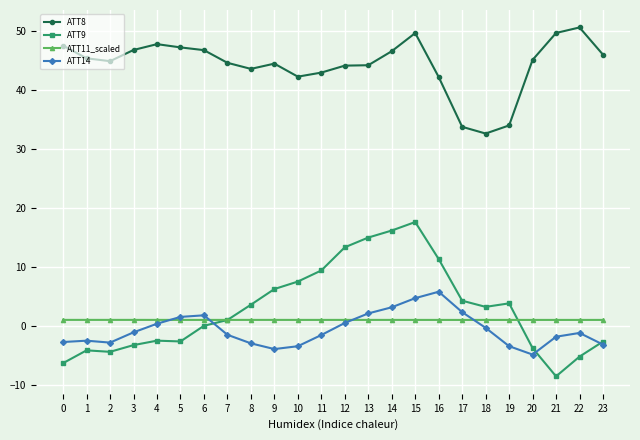

Does the chart display data point markers on the line(s)?

Yes